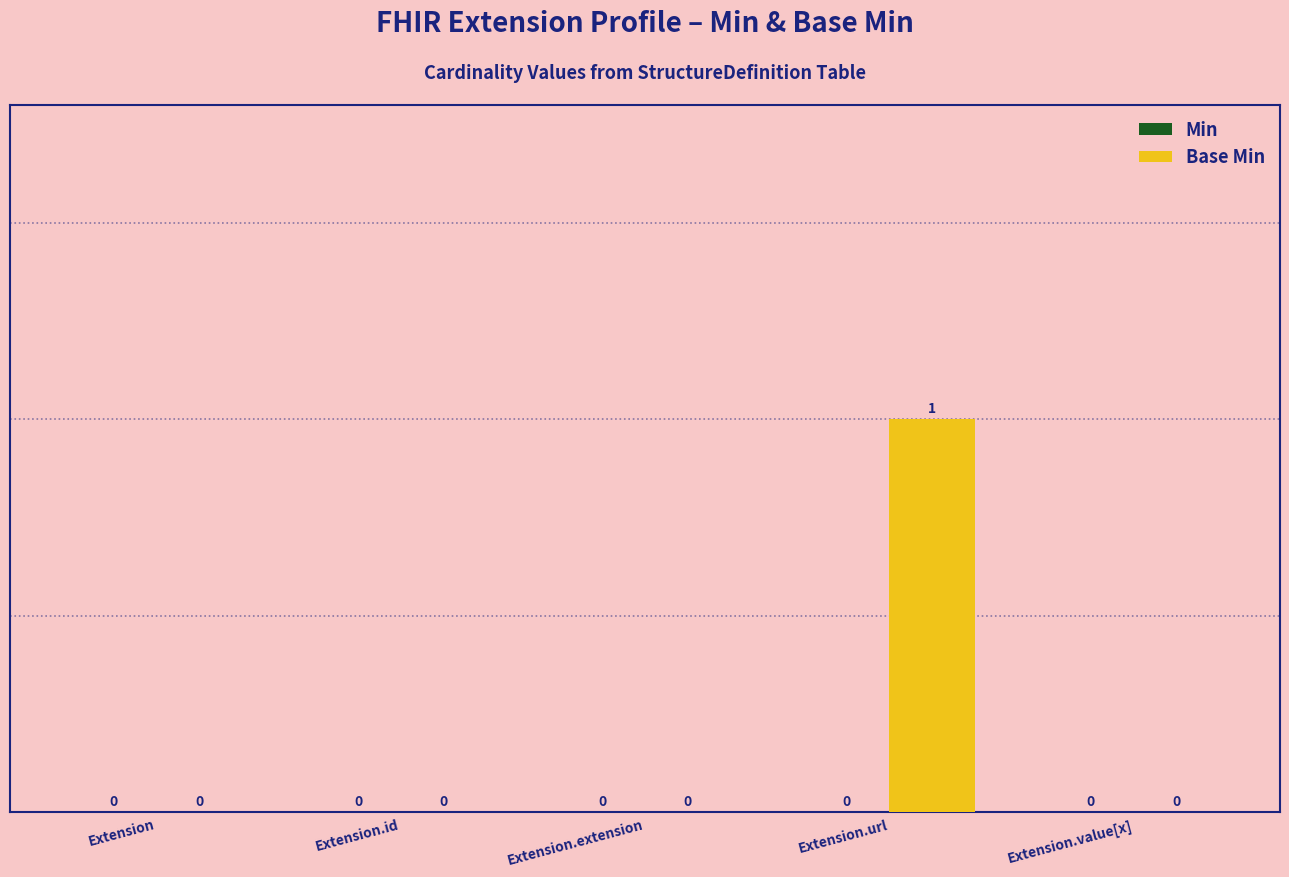

How many categories are shown in the chart?

5